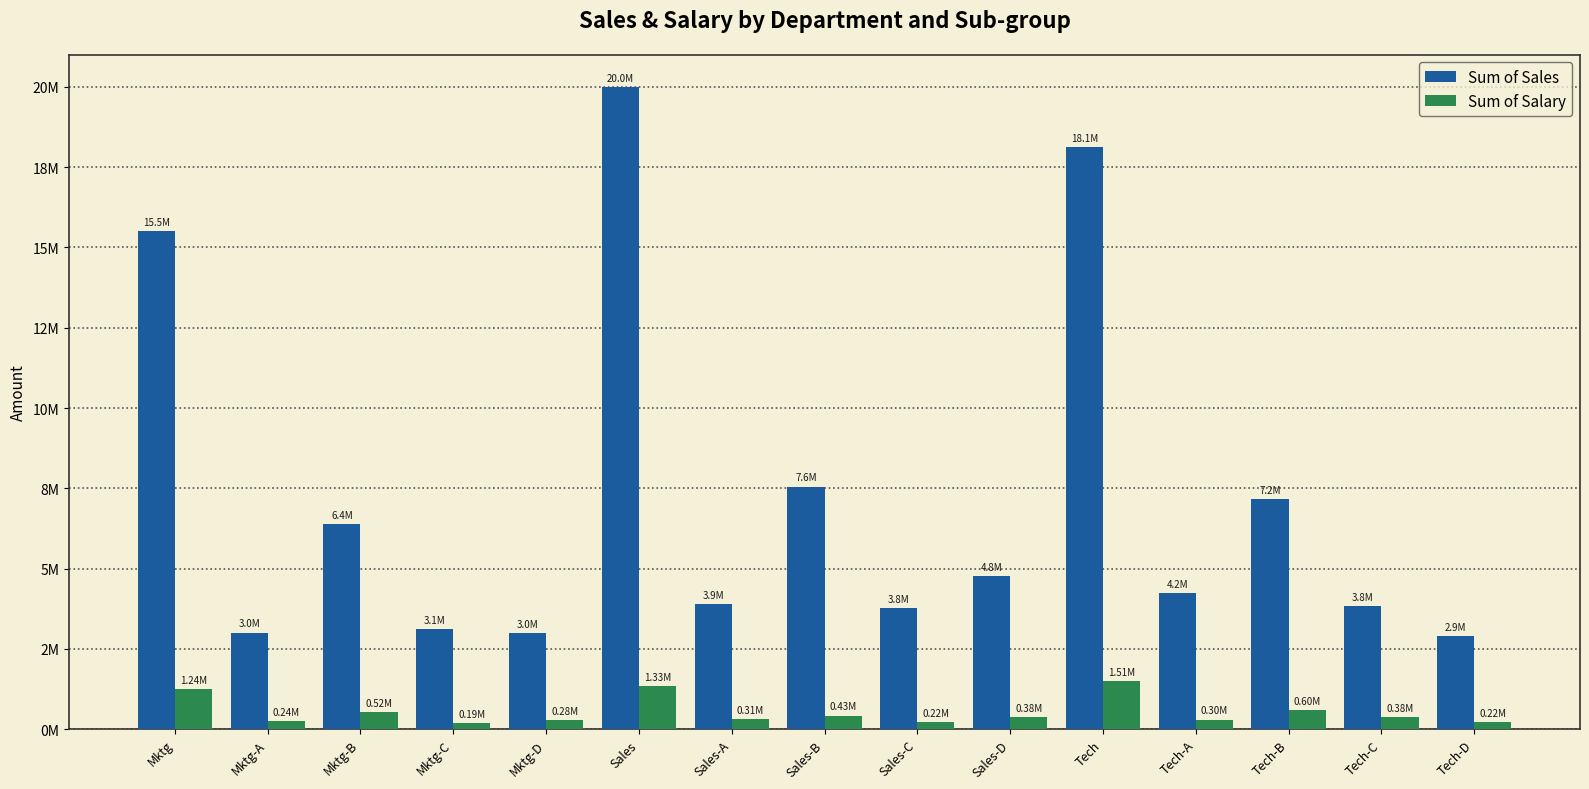

What are all the series names shown in the legend?

Sum of Sales, Sum of Salary